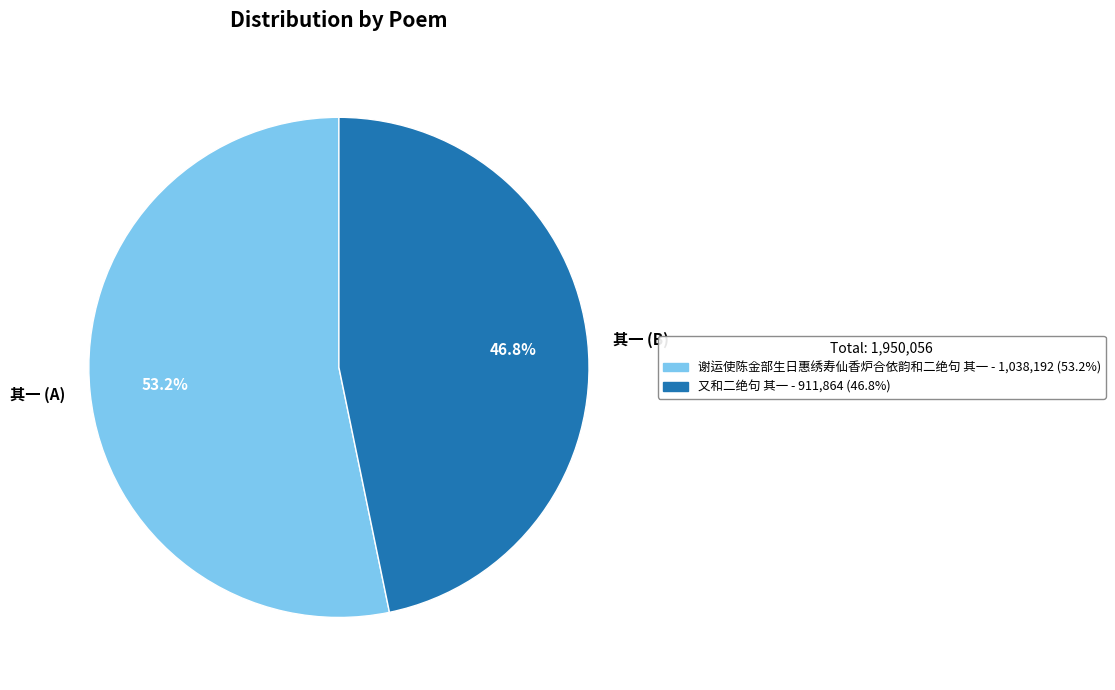

Which slice represents more than half of the pie?

其一 (A)